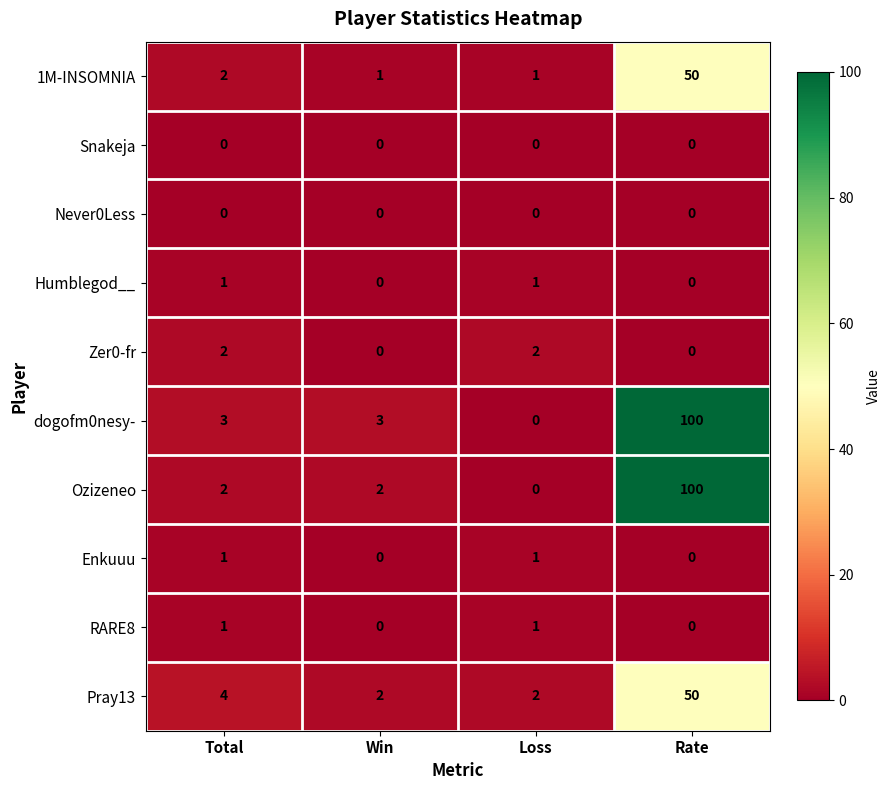

What is the total value across all series at Total?

16